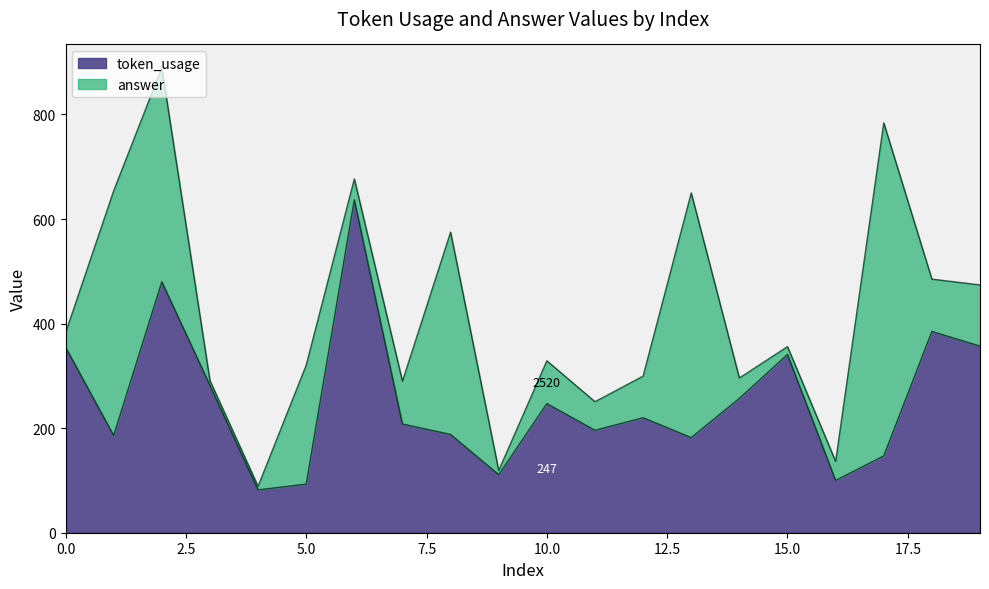

What is the difference between the values at 2 and 0?

125